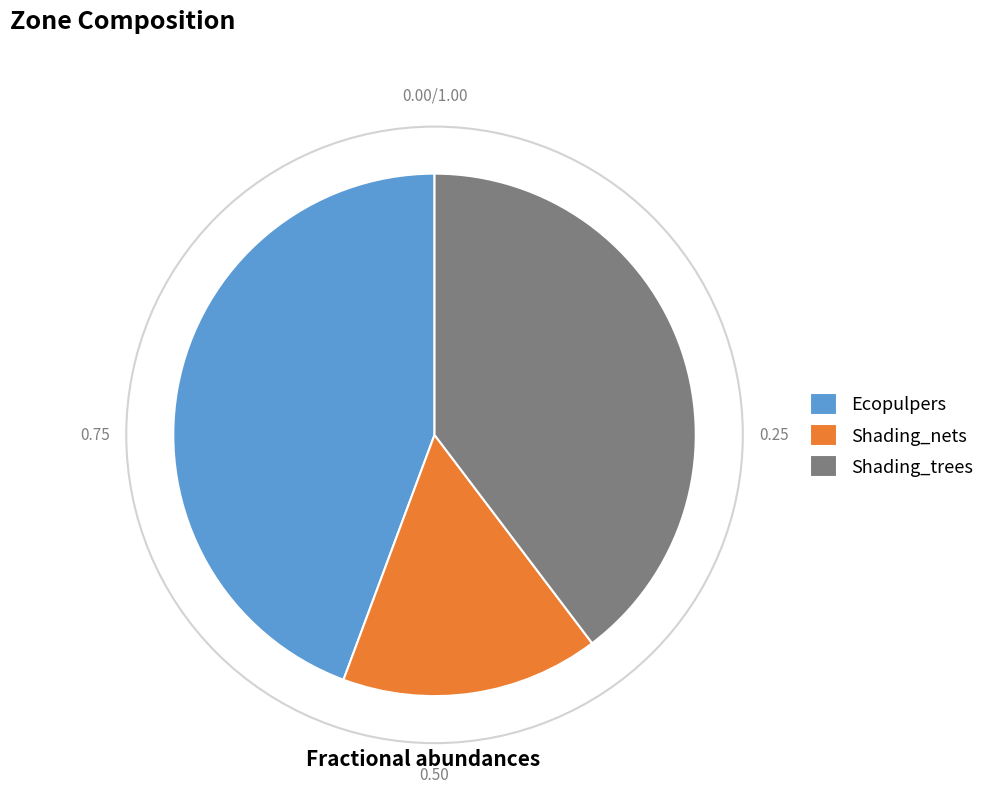

How many slices are in this pie chart?

3